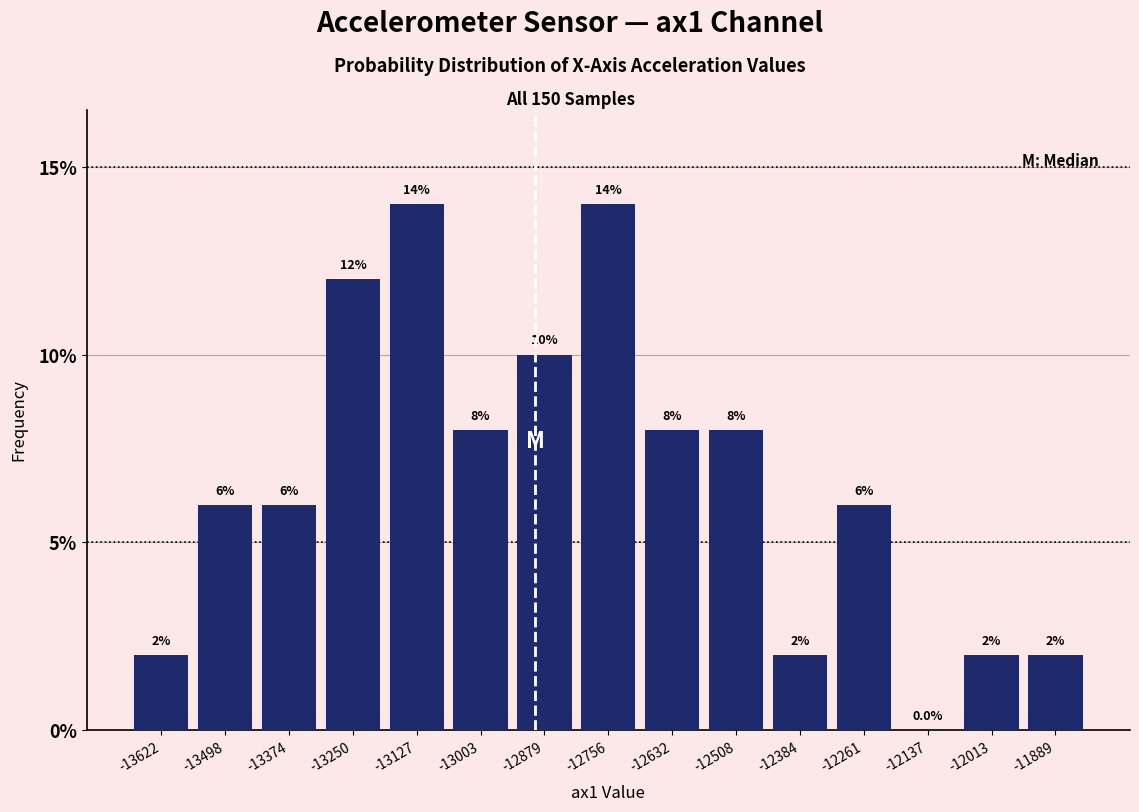

Reading left to right, list every bar in this chart as the range it spans on the x-axis followed by its height. The bar edges are not printed on the chart, so give them approximately, as read against the axis.

-13680 to -13560: 2.0
-13560 to -13440: 6.0
-13440 to -13320: 6.0
-13320 to -13180: 12.0
-13180 to -13060: 14.0
-13060 to -12940: 8.0
-12940 to -12820: 10.0
-12820 to -12700: 14.0
-12700 to -12580: 8.0
-12580 to -12440: 8.0
-12440 to -12320: 2.0
-12320 to -12200: 6.0
-12200 to -12080: 0.0
-12080 to -11960: 2.0
-11960 to -11820: 2.0